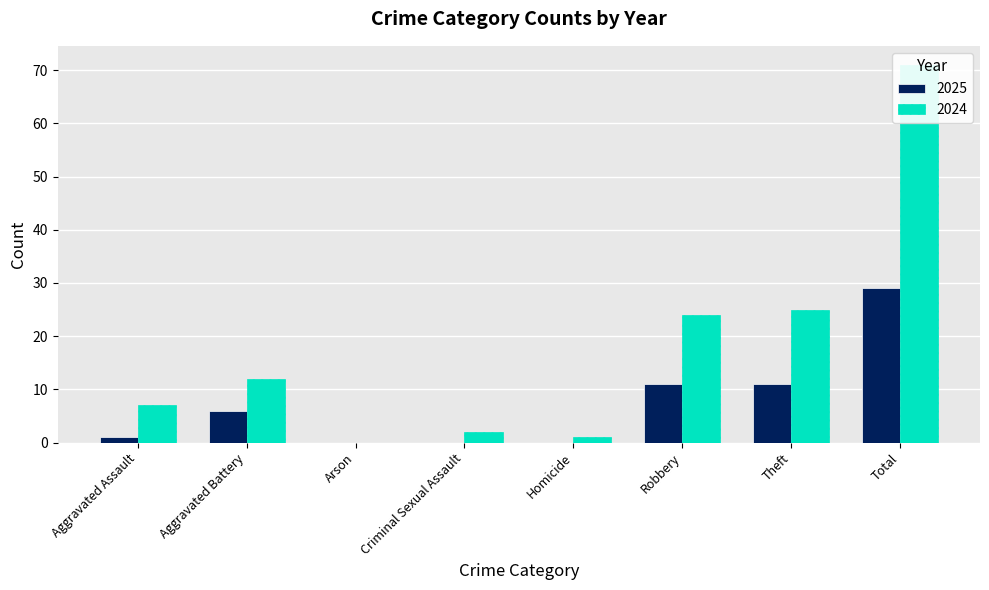

At which category is the sum across all series the highest?

Total